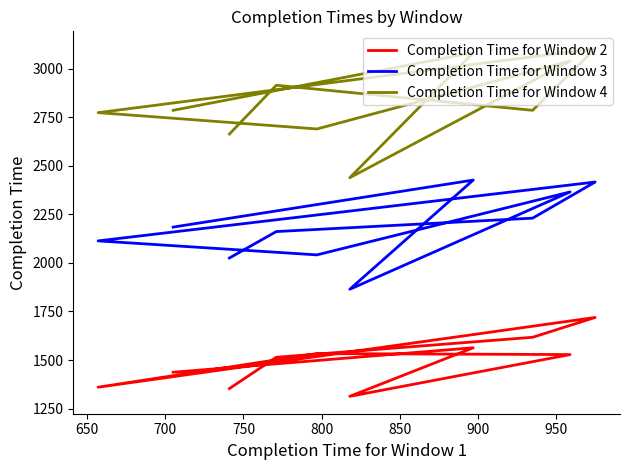

True or false: Completion Time for Window 2 has more than 0 interior local peaks.

True